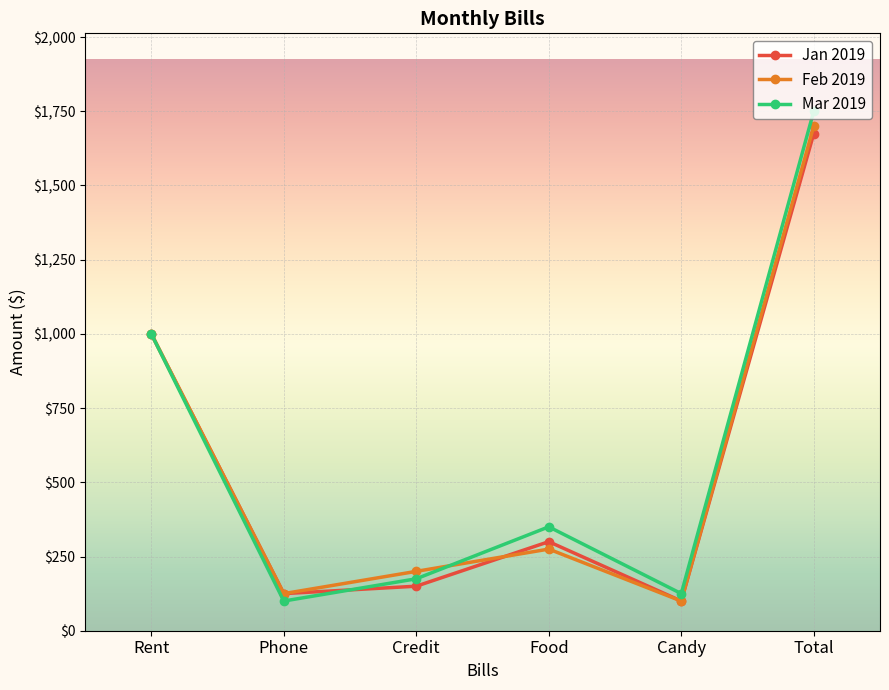

What are all the series names shown in the legend?

Jan 2019, Feb 2019, Mar 2019